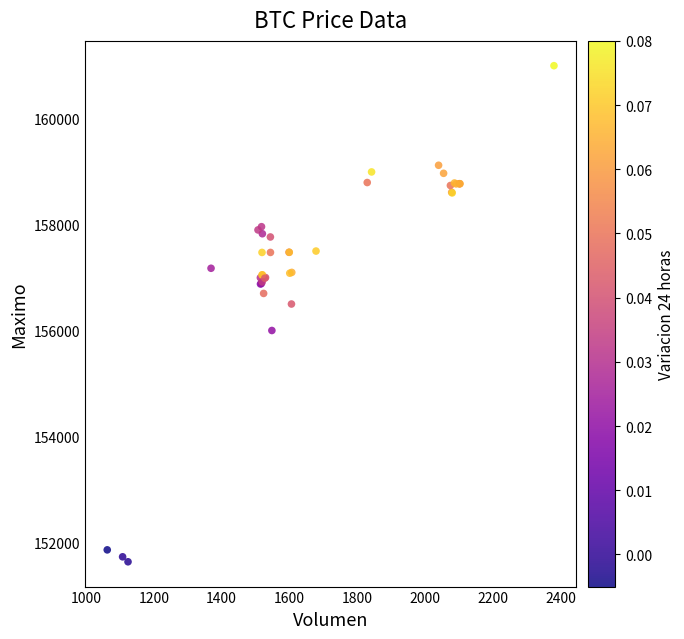

What Y value in the scatter plot is closest to 156316?

156500